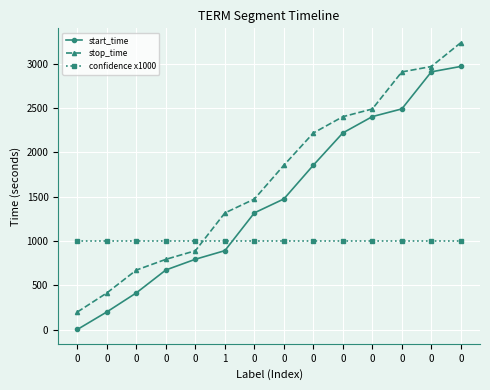

How many times do stop_time and confidence x1000 cross each other?

1